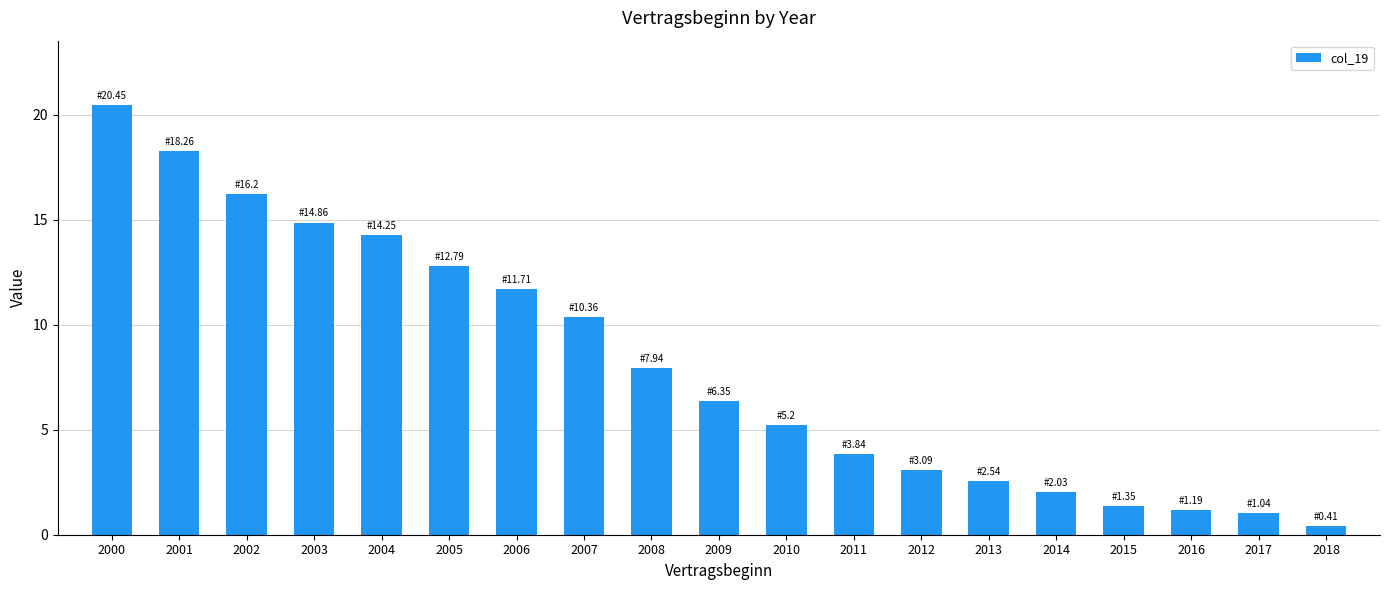

What is the value of the 9th bar from the left?

7.9